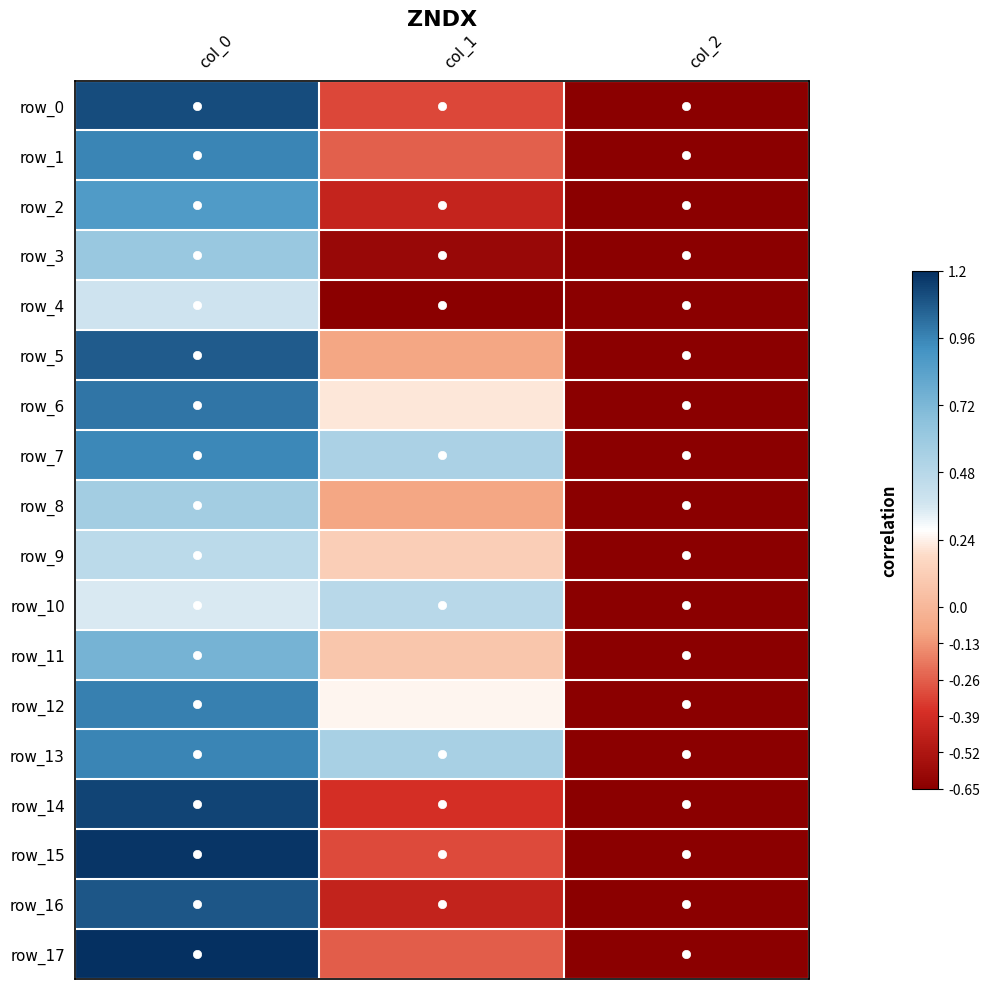

Is it true that row_12 equals 0.3 at col_0?

False